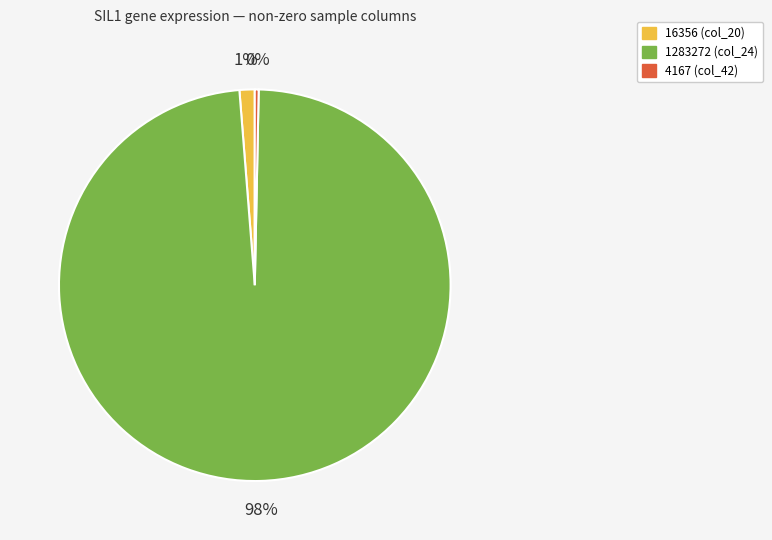

Rank the categories by value from highest to lowest.

1283272 (col_24), 16356 (col_20), 4167 (col_42)